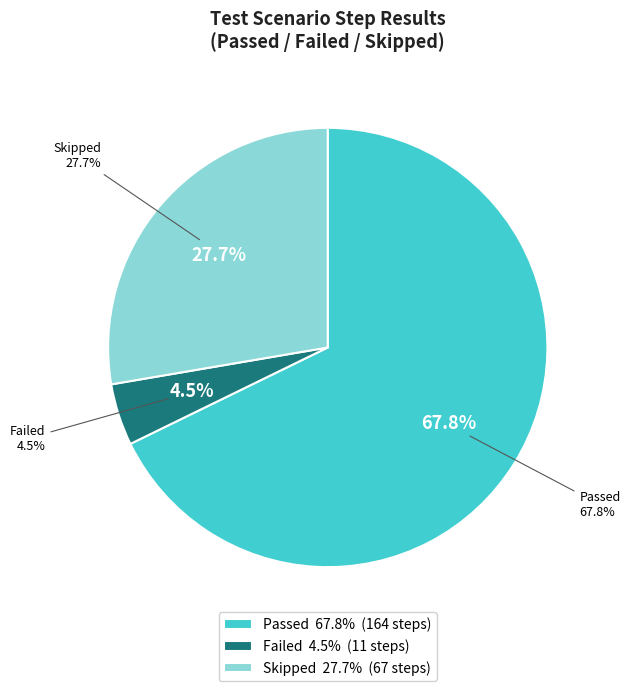

True or false: 13) Verify Product quantity in Cart accounts for 21% of the total.

False